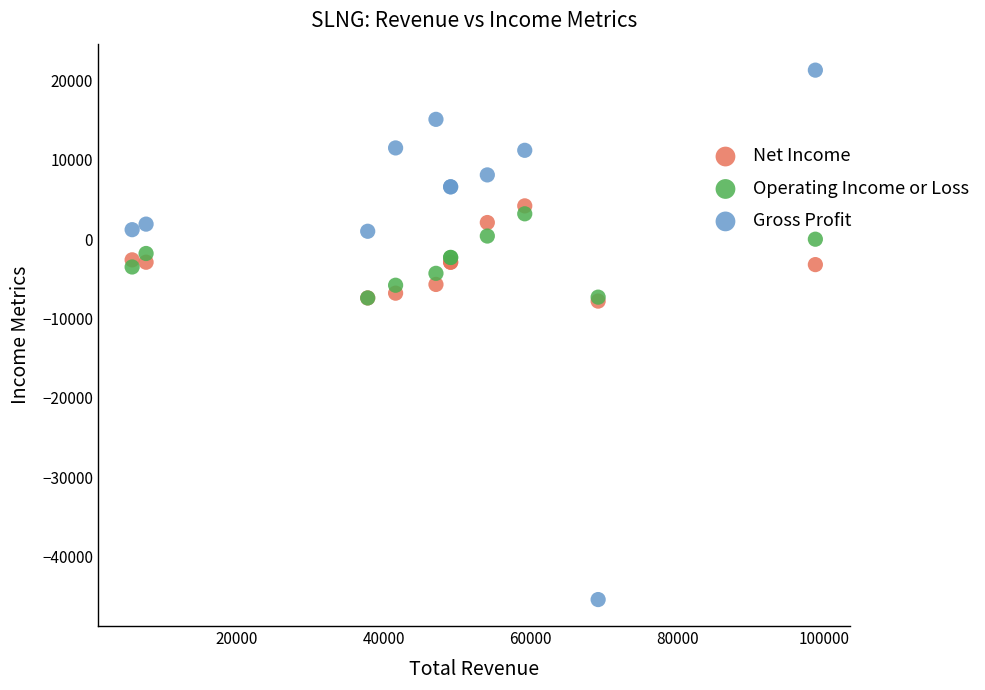

Which series reaches the maximum Y coordinate?

Gross Profit